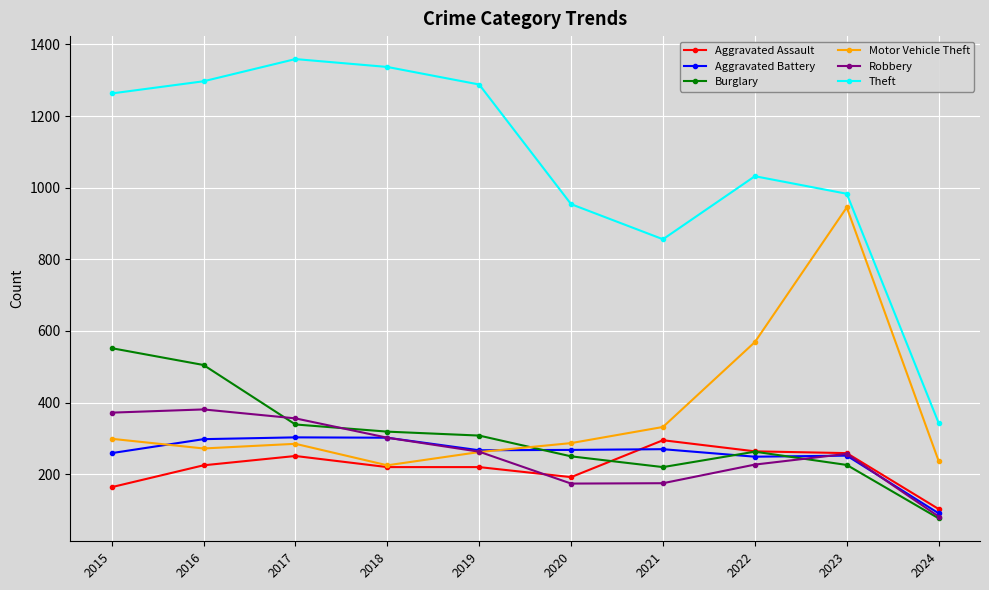

True or false: Aggravated Assault has a value of 383 at 2018.

False